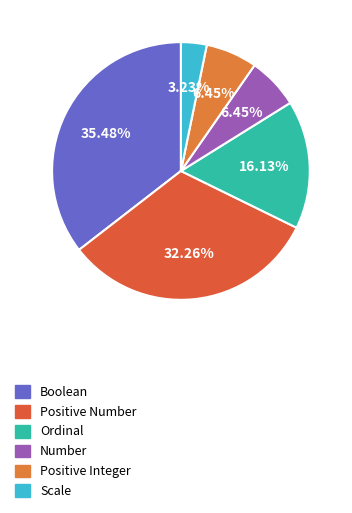

To the nearest percent, what portion does Positive Integer represent?

6%